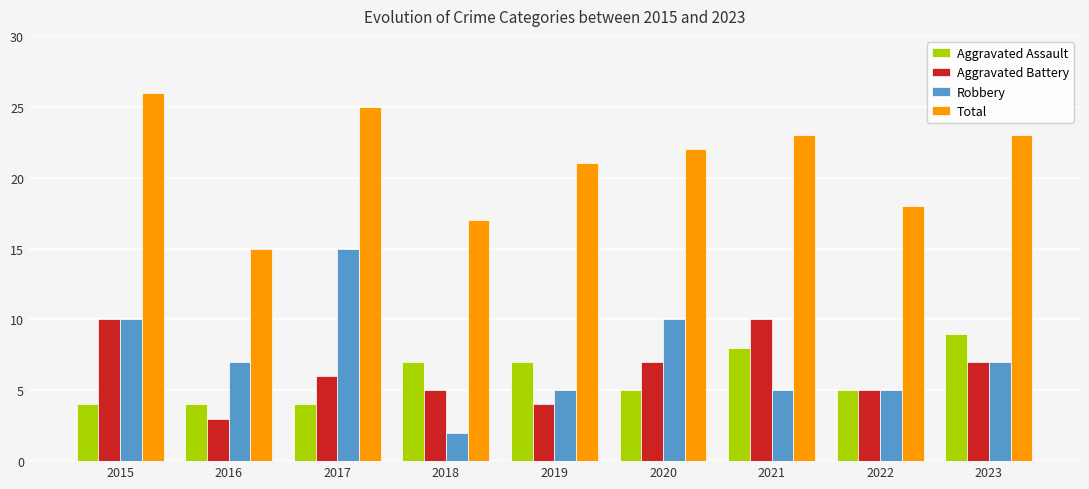

What is the value of the Robbery bar at the 1st from the left?

10